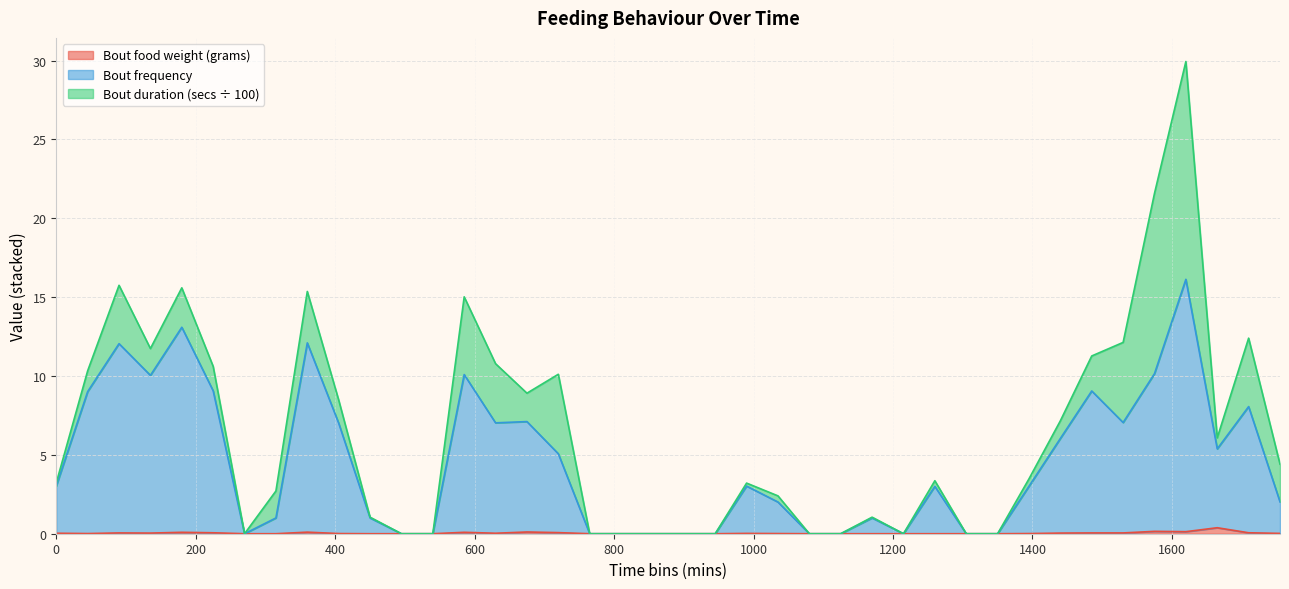

What is the difference between the maximum and minimum values in the Bout frequency series?

16.1